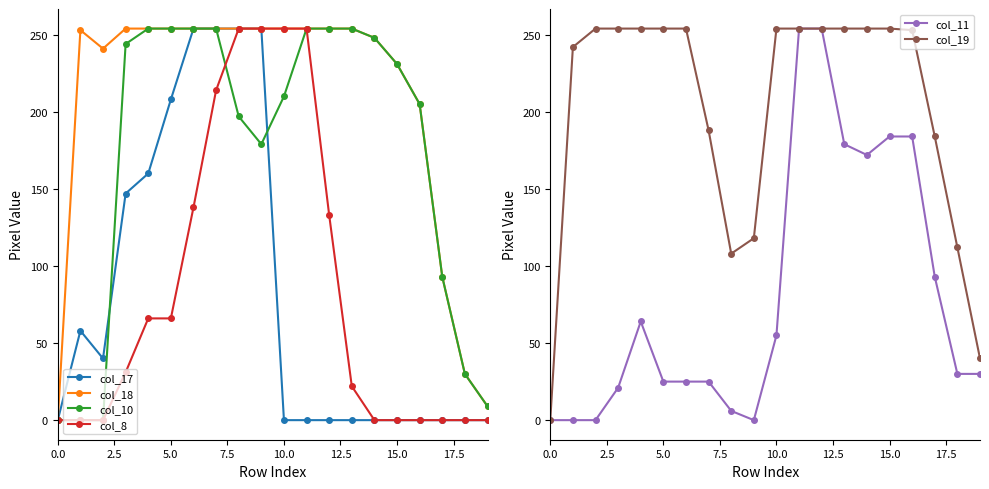

What is the total value across all series at 12?

1149